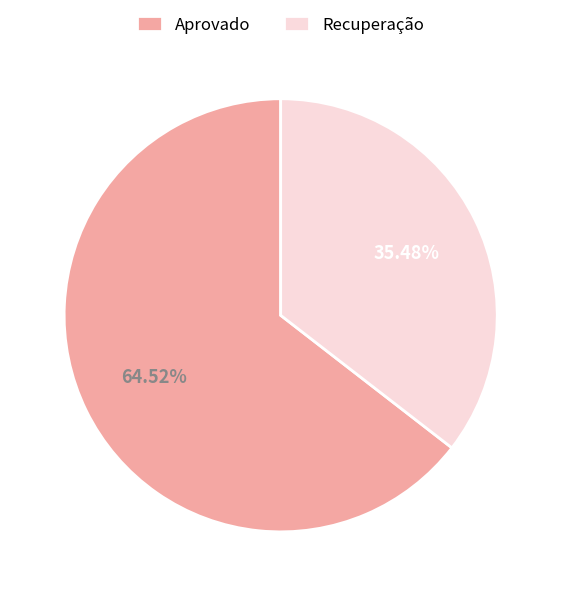

Which has a higher value, Recuperação or Aprovado?

Aprovado